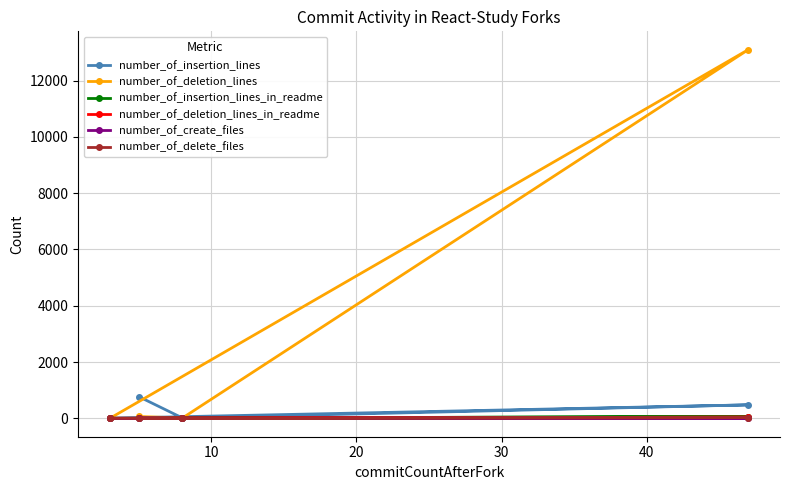

What is the greatest value displayed?

13097